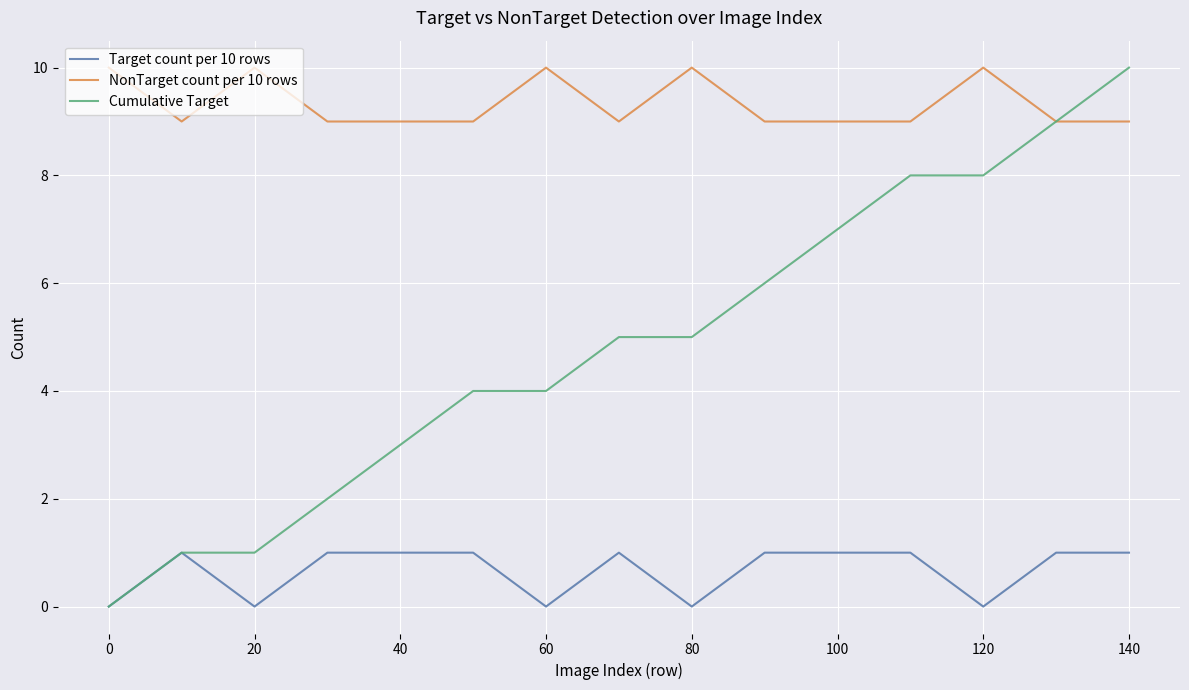

How many values in the Target count per 10 rows series are below 1?

5